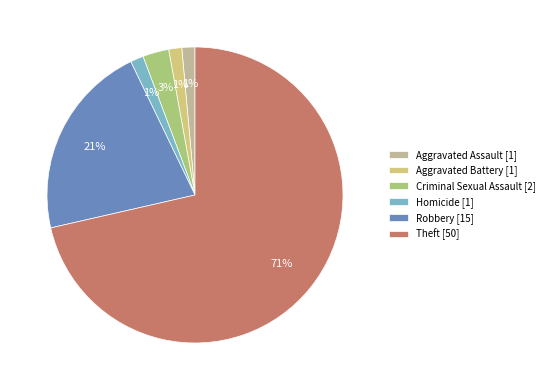

Which has a higher value, Aggravated Assault or Criminal Sexual Assault?

Criminal Sexual Assault